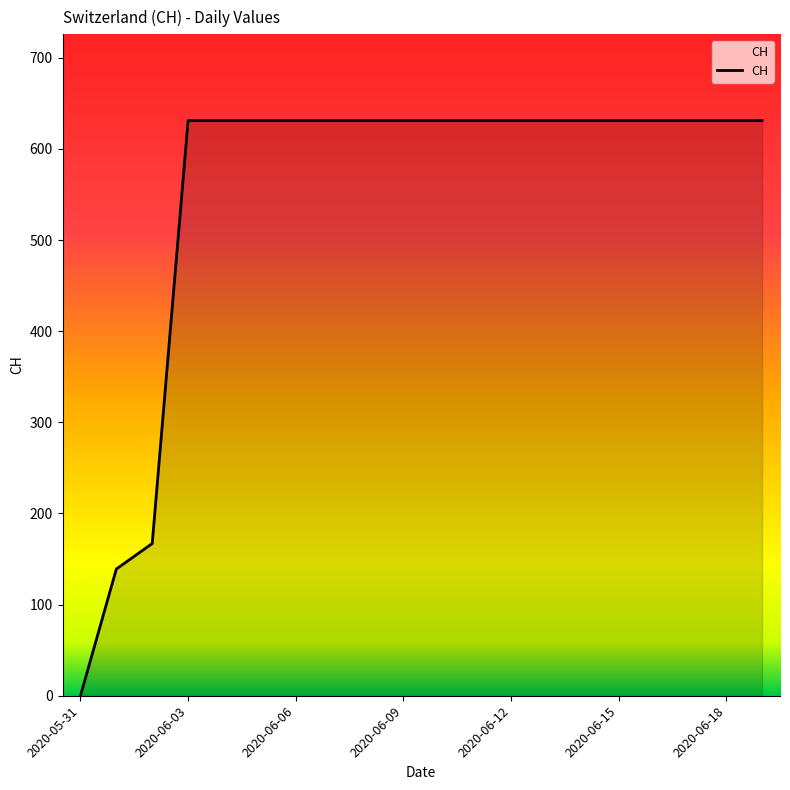

What is the difference between the maximum and minimum values?

631